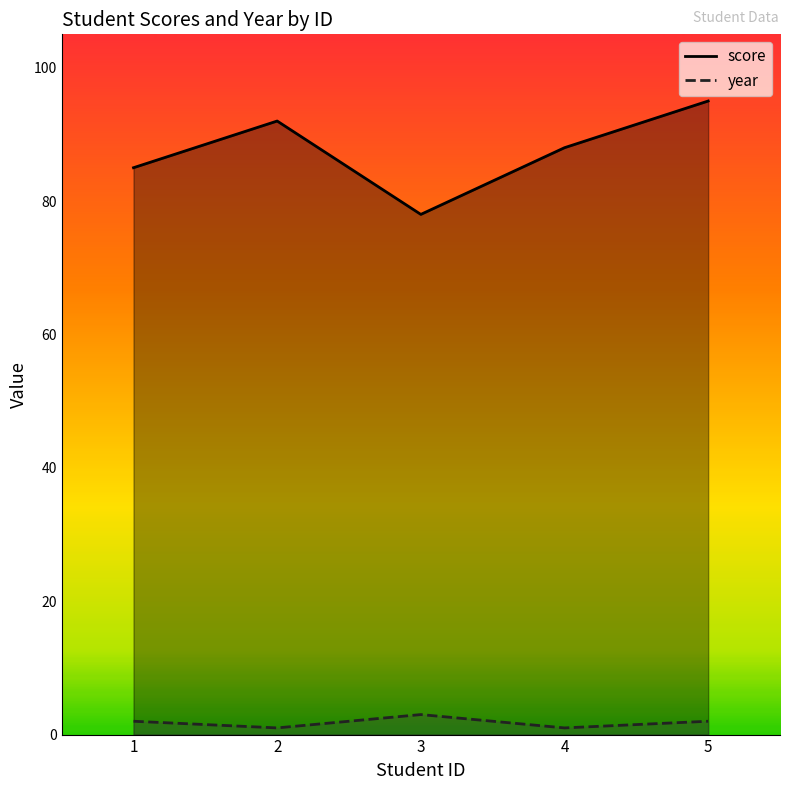

True or false: score and year cross at least once.

False